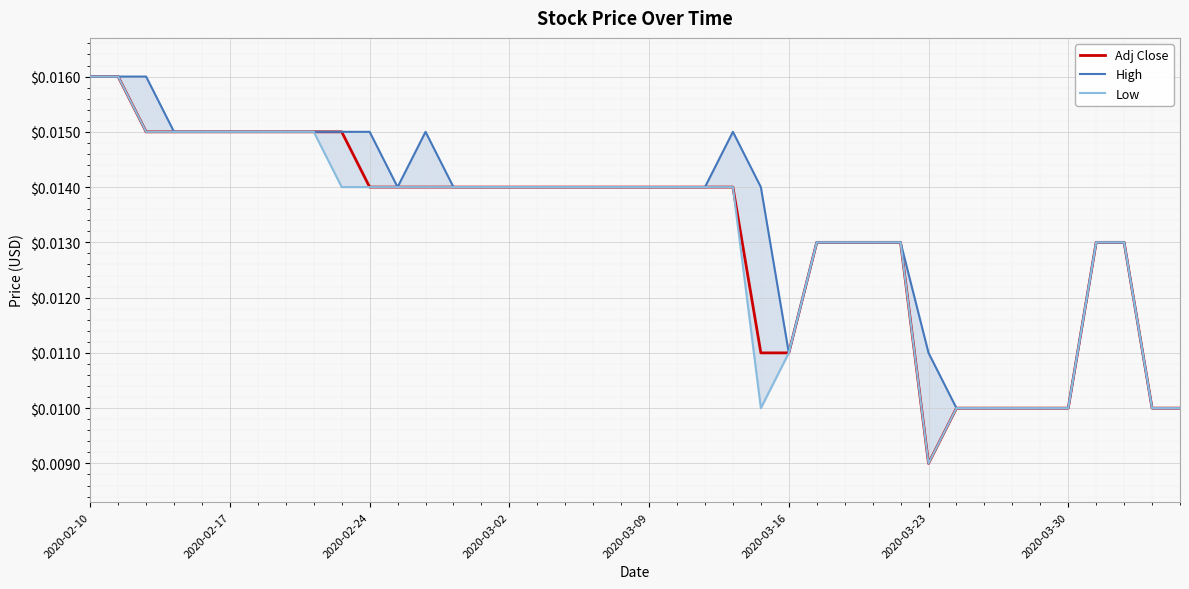

At which label is Adj Close closest to 0?

2020-03-23